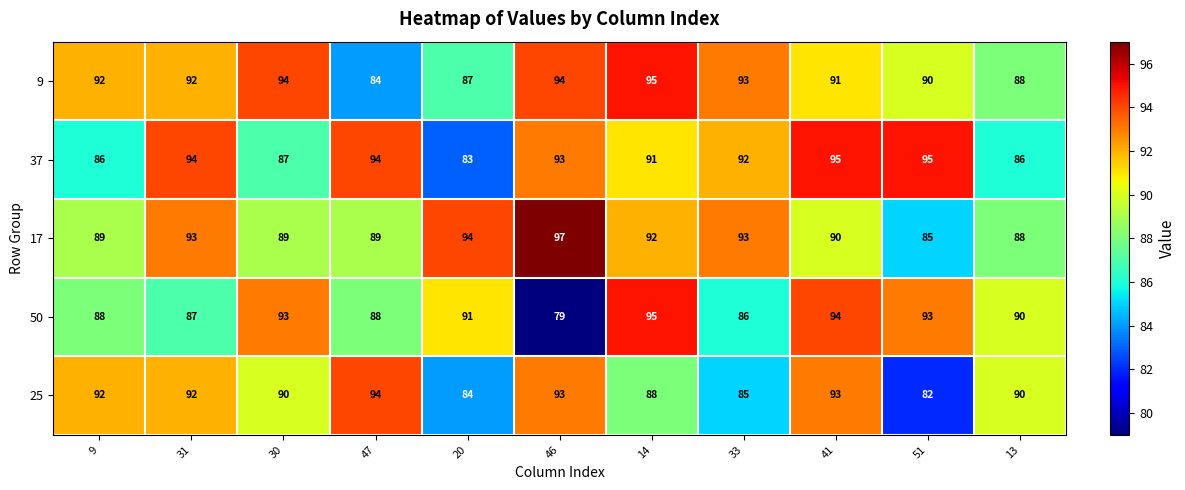

At how many categories does at least one series exceed 91?

10